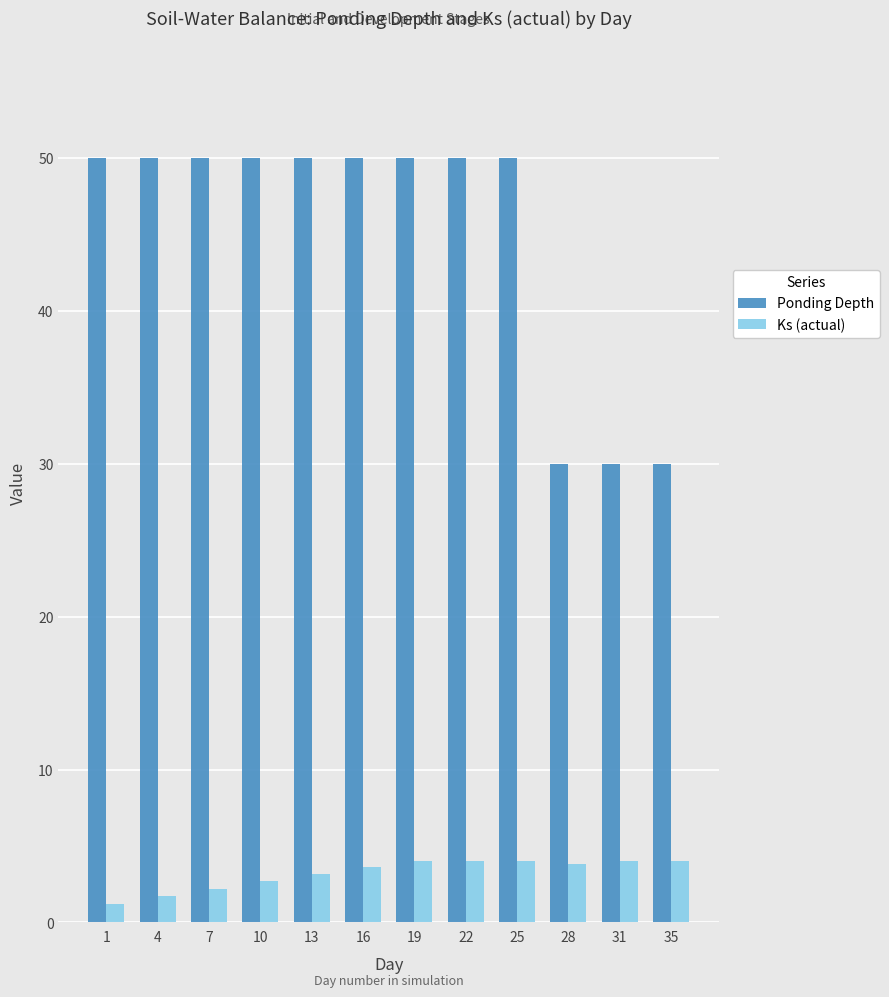

Which category has the lowest value in the Ks (actual) series?

1